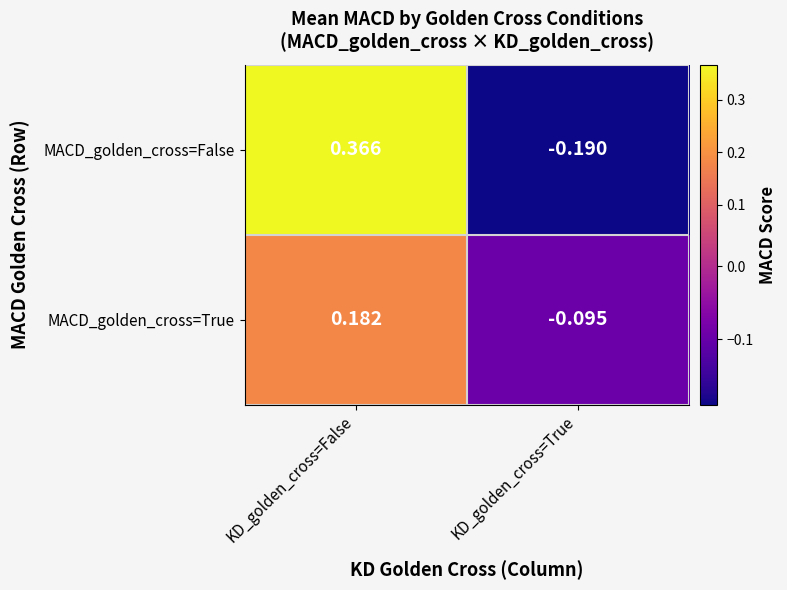

Rank the categories by MACD_golden_cross=True value from highest to lowest.

KD_golden_cross=False, KD_golden_cross=True